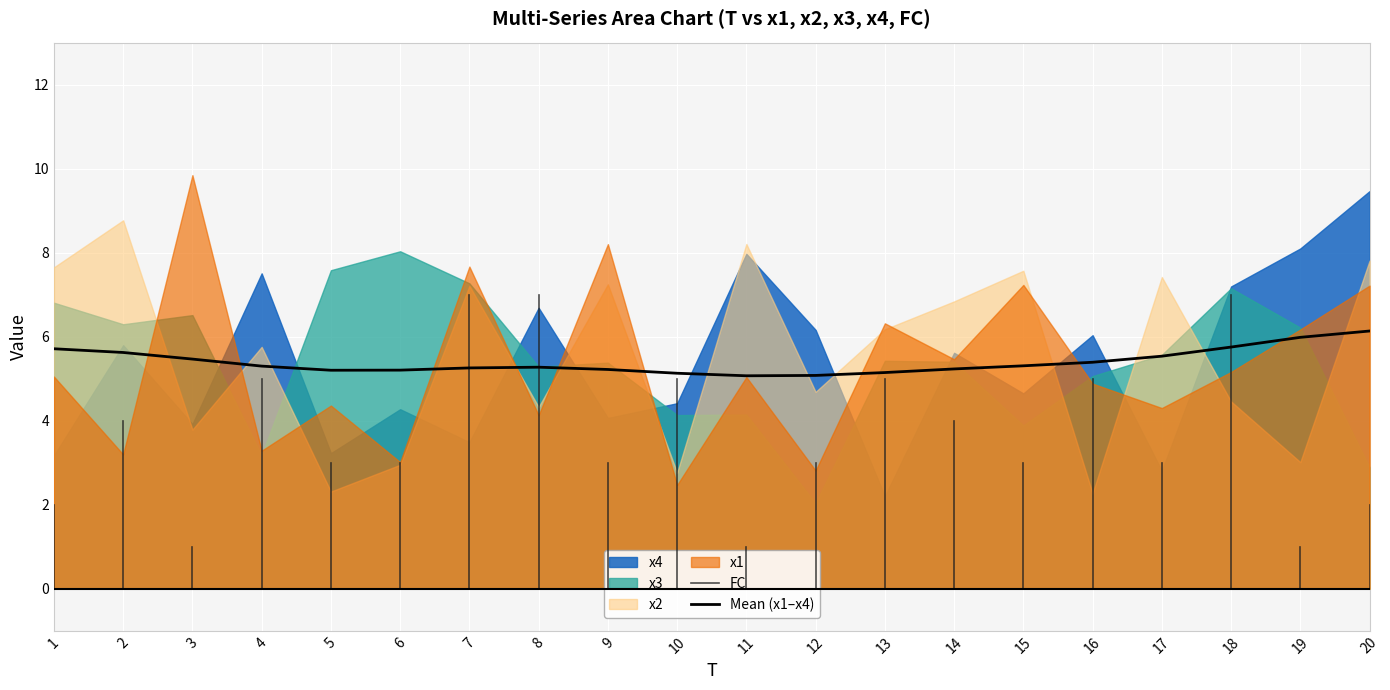

What are all the series names shown in the legend?

x1, x2, x3, x4, FC